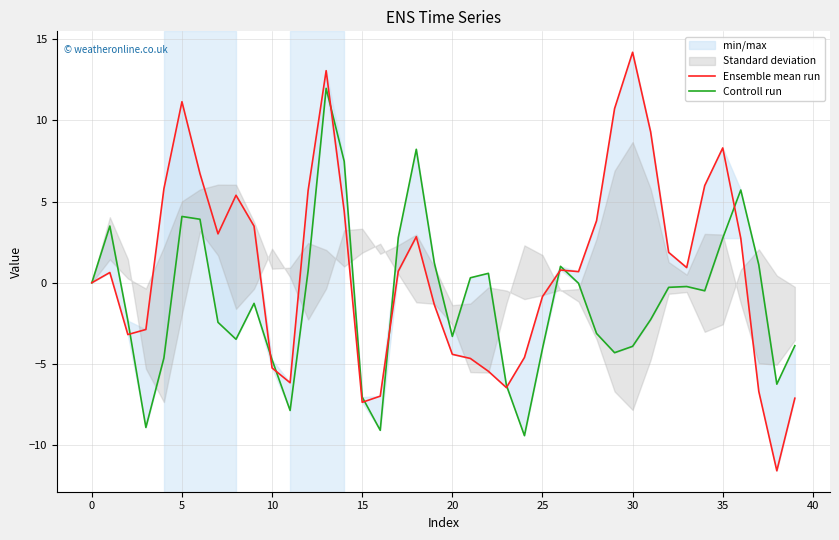

True or false: Controll run and Ensemble mean run intersect in this chart.

True